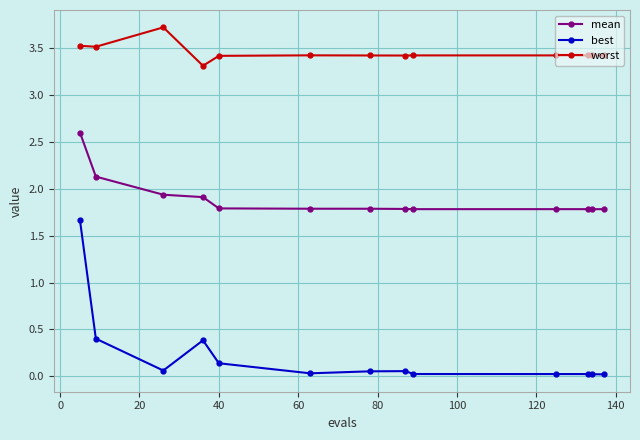

What is the minimum value for worst?

3.3